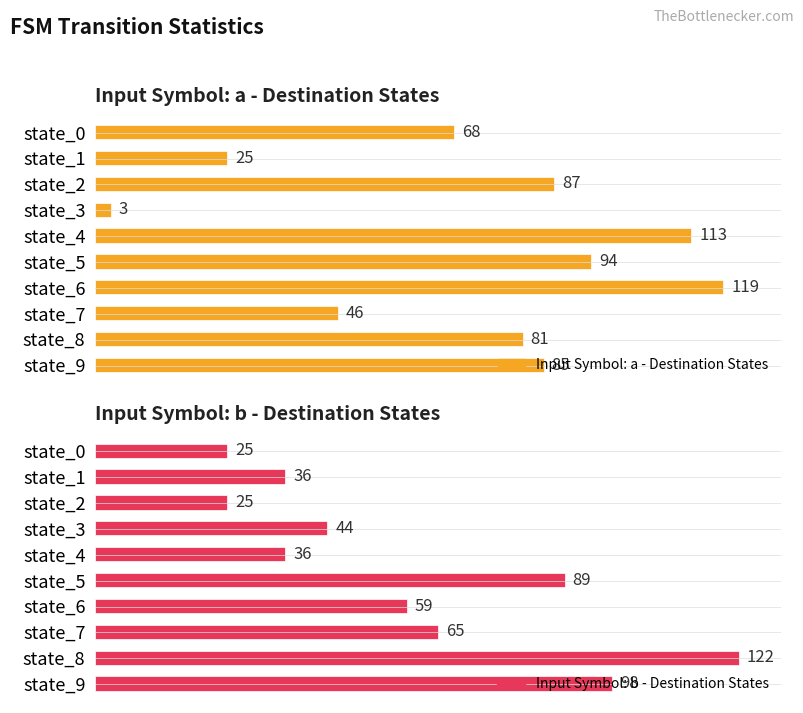

How many groups of bars are there?

10